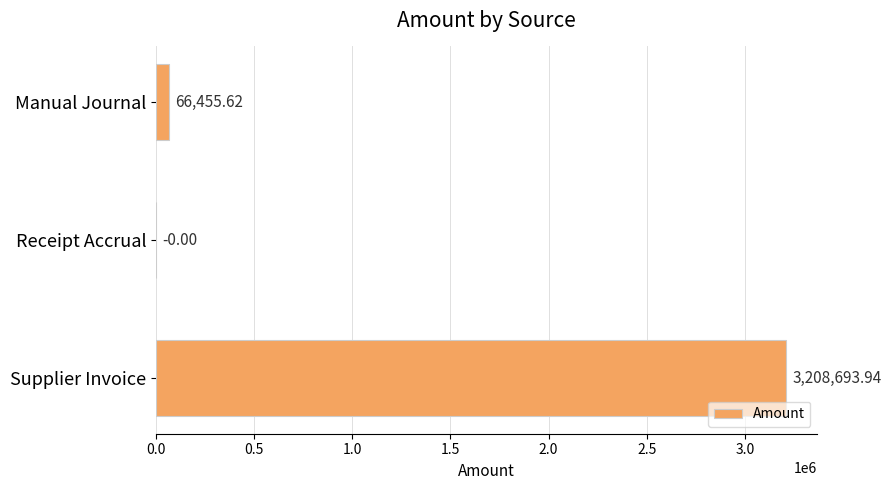

What is the change in value from Receipt Accrual to Supplier Invoice?

+3208693.9